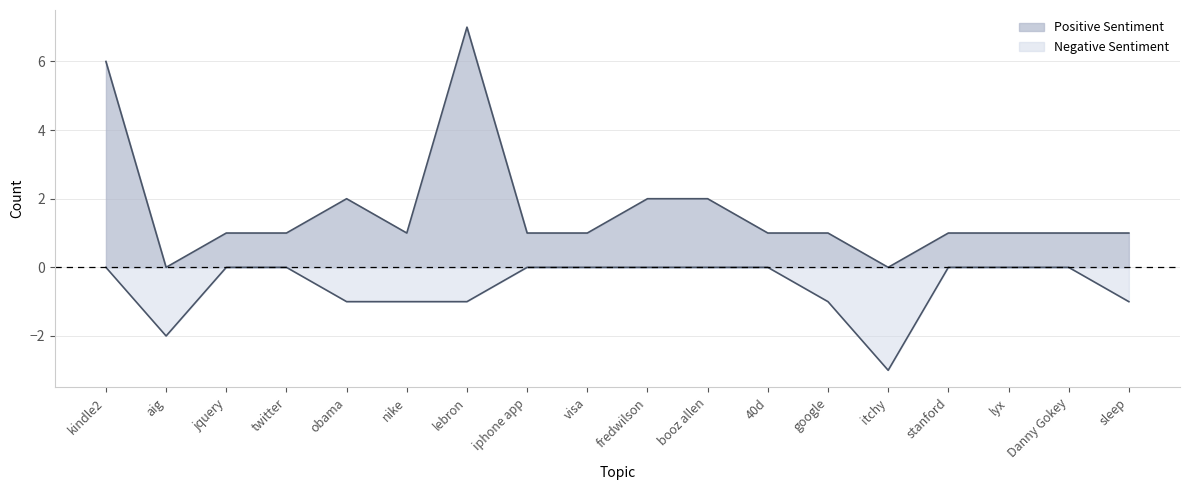

Count the number of categories in the chart.

18